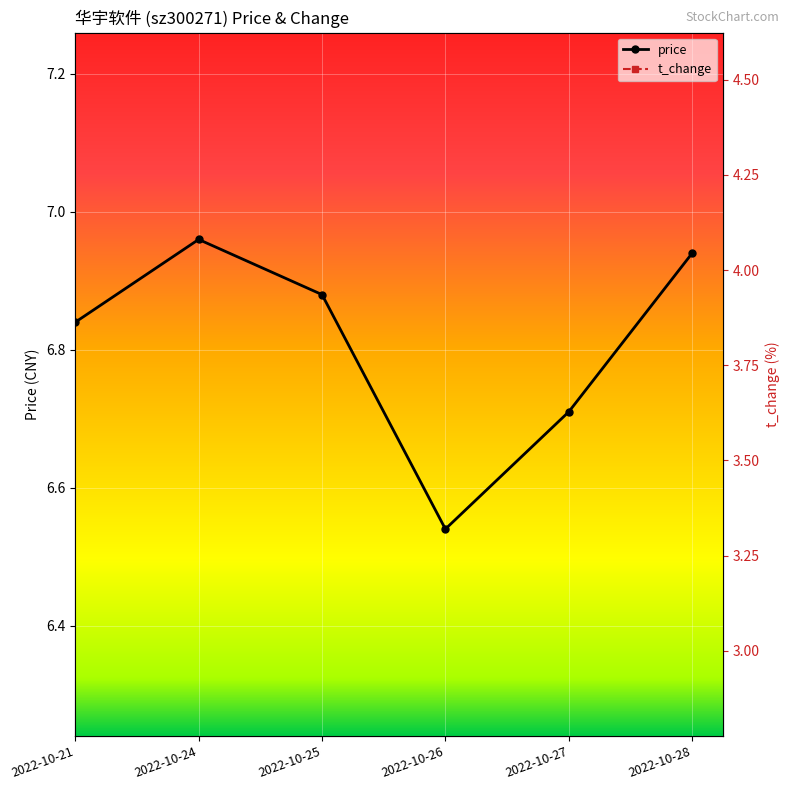

At which category does price reach its first local valley?

2022-10-26